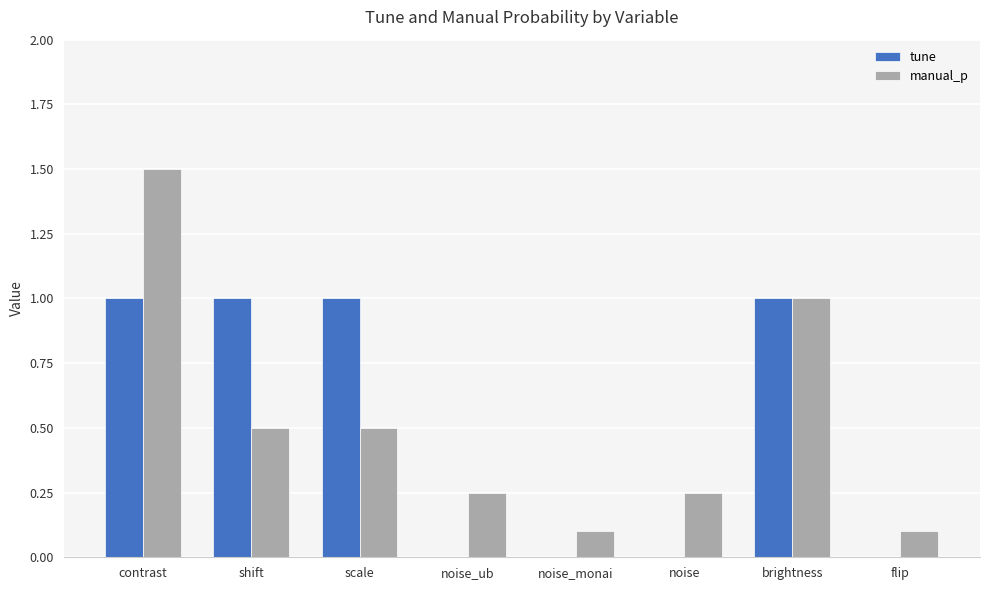

Is it true that manual_p equals 1.5 at contrast?

True